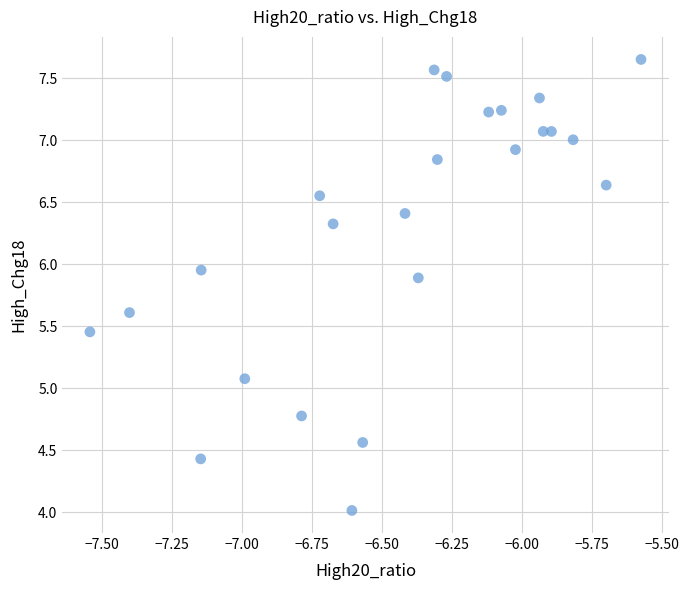

What is the range of X values (max minus min)?

2.0